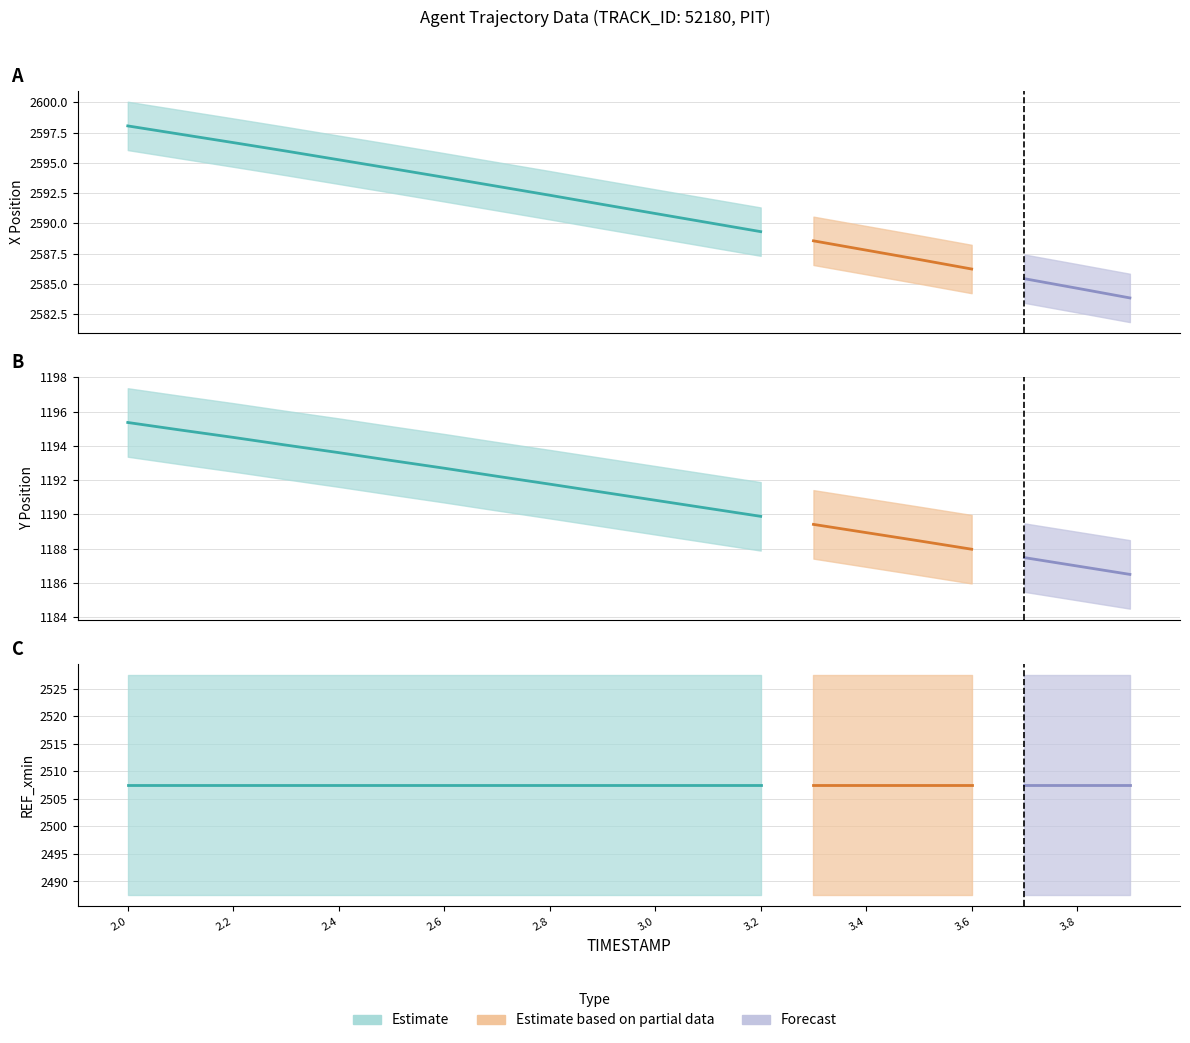

At 3.9, list the series in order from largest to smallest.

X, REF_xmin, Y